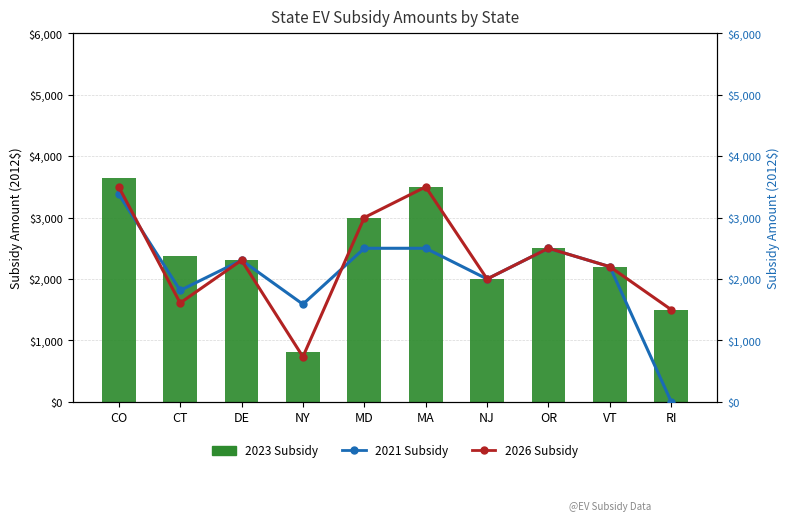

Which category has the lowest value in the 2021 Subsidy series?

RI